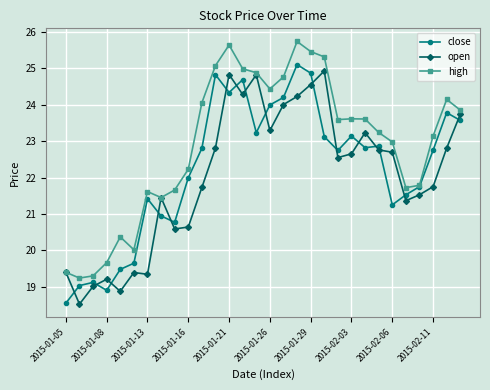

True or false: open and close intersect in this chart.

True